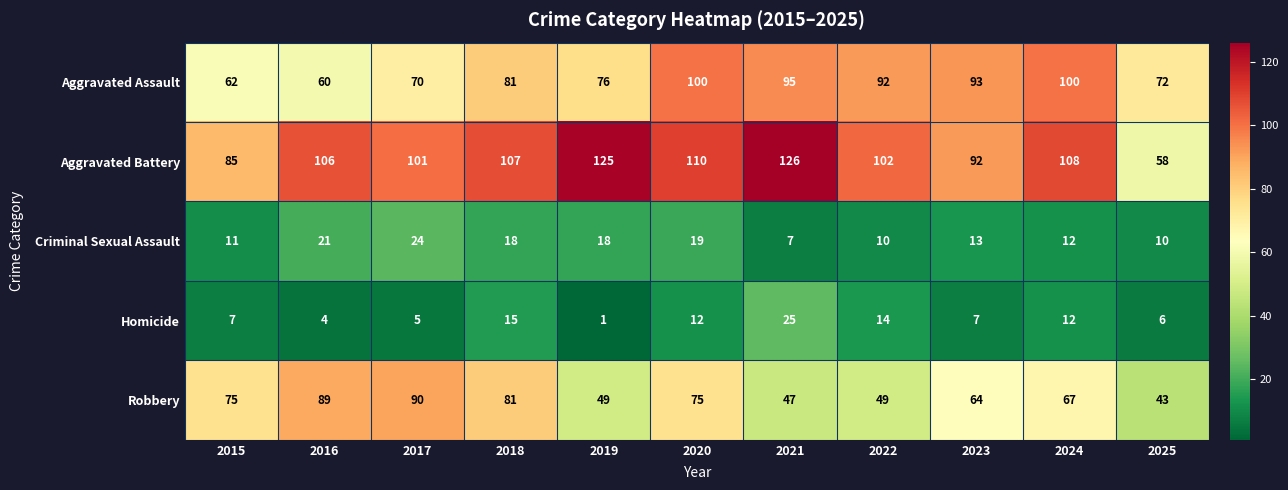

How many distinct data groups are displayed?

5